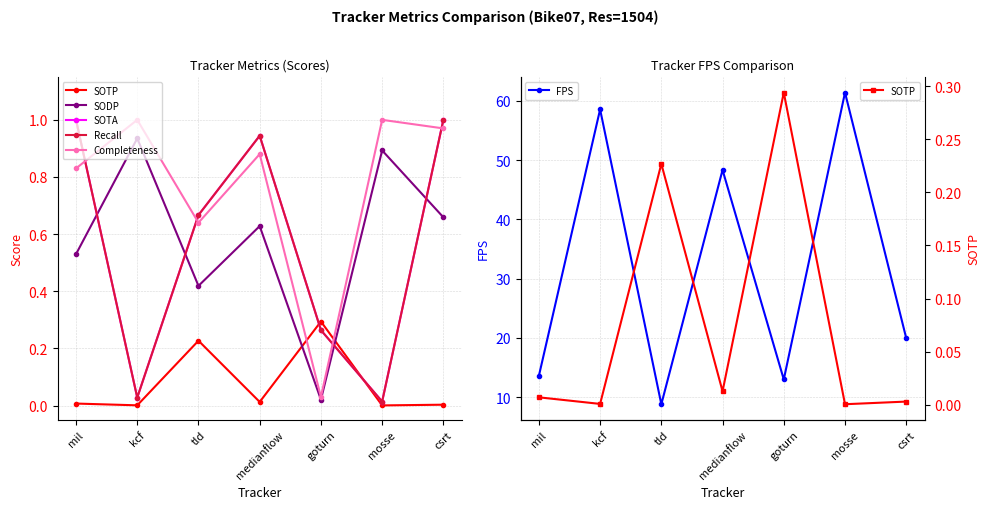

True or false: SODP and FPS intersect in this chart.

False